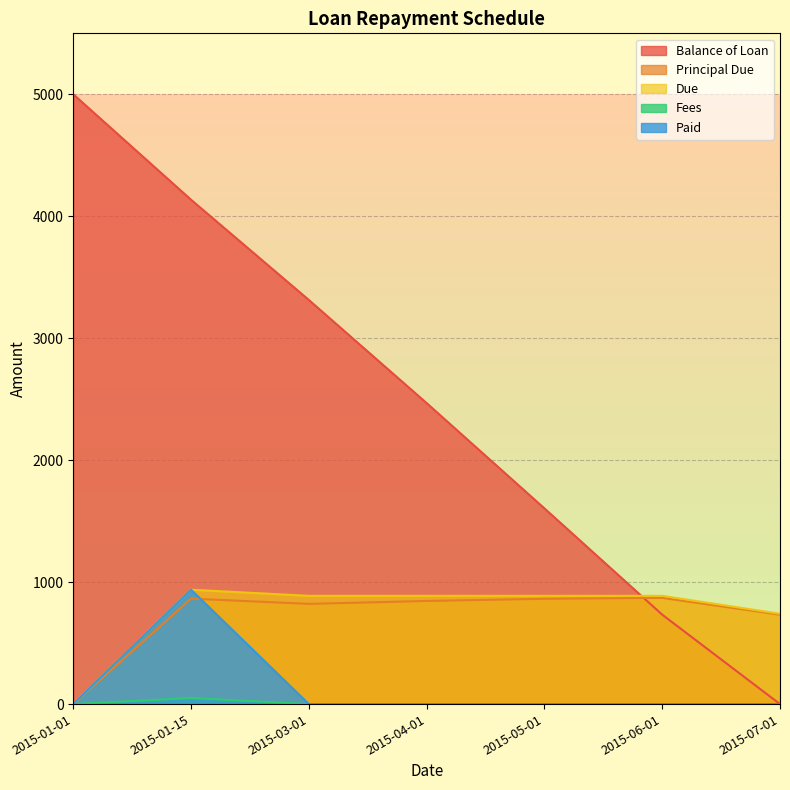

What is the total value across all series at 2015-01-01?

5000.0